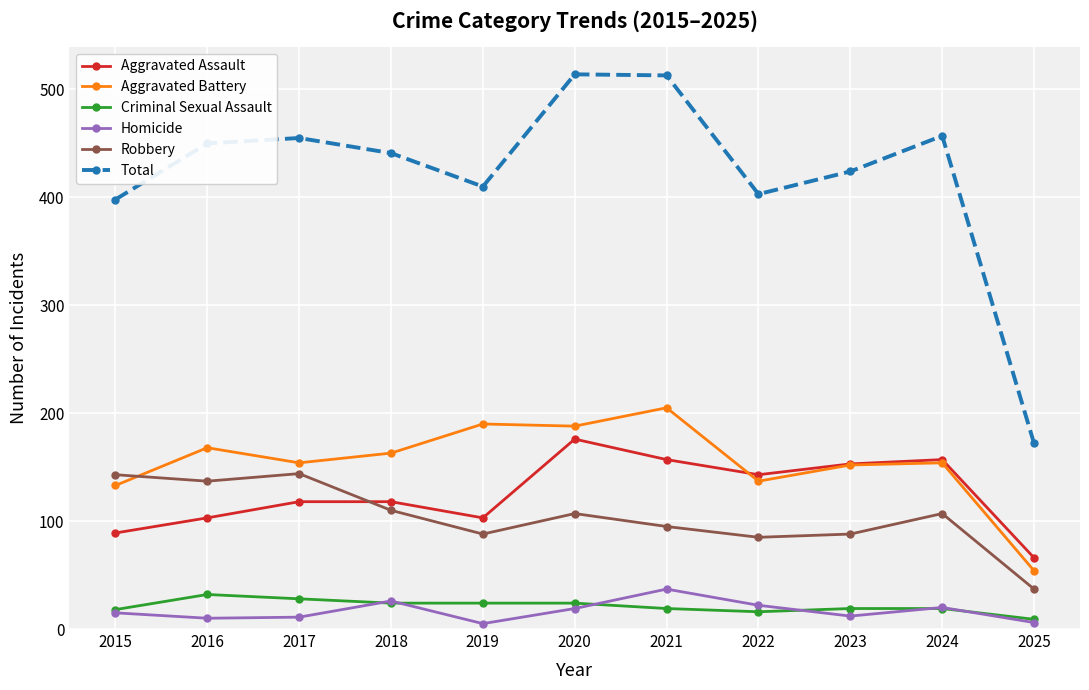

What are all the series names shown in the legend?

Aggravated Assault, Aggravated Battery, Criminal Sexual Assault, Homicide, Robbery, Total